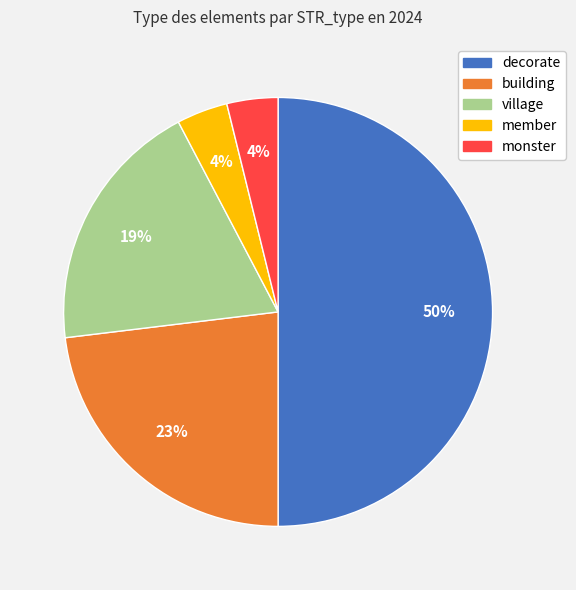

How many segments does this pie chart have?

5